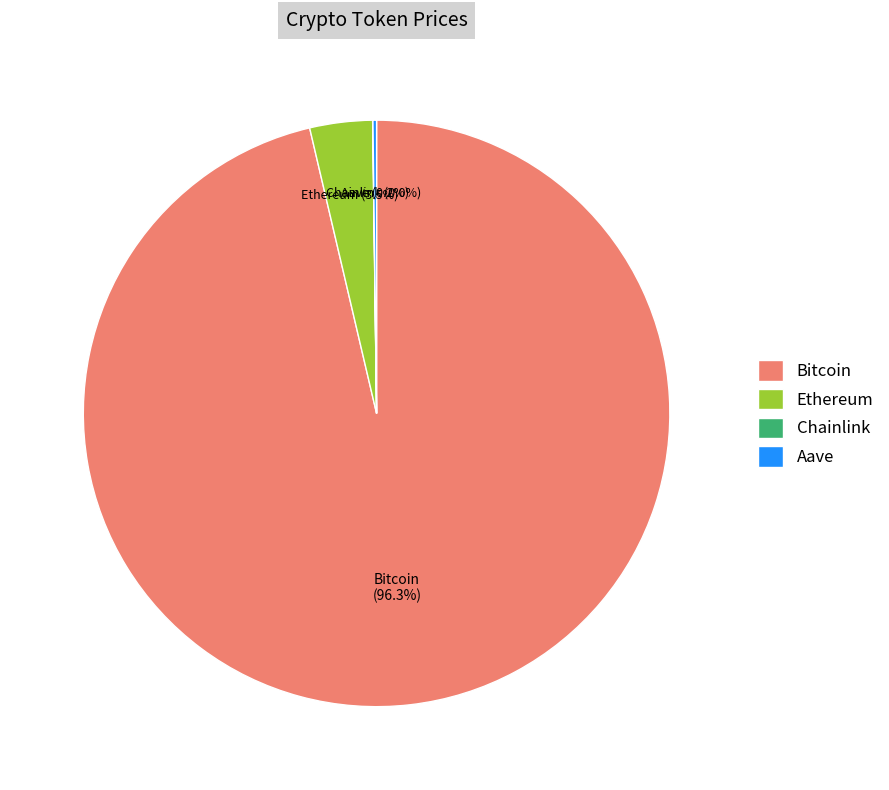

What is the largest slice in the pie chart?

Bitcoin